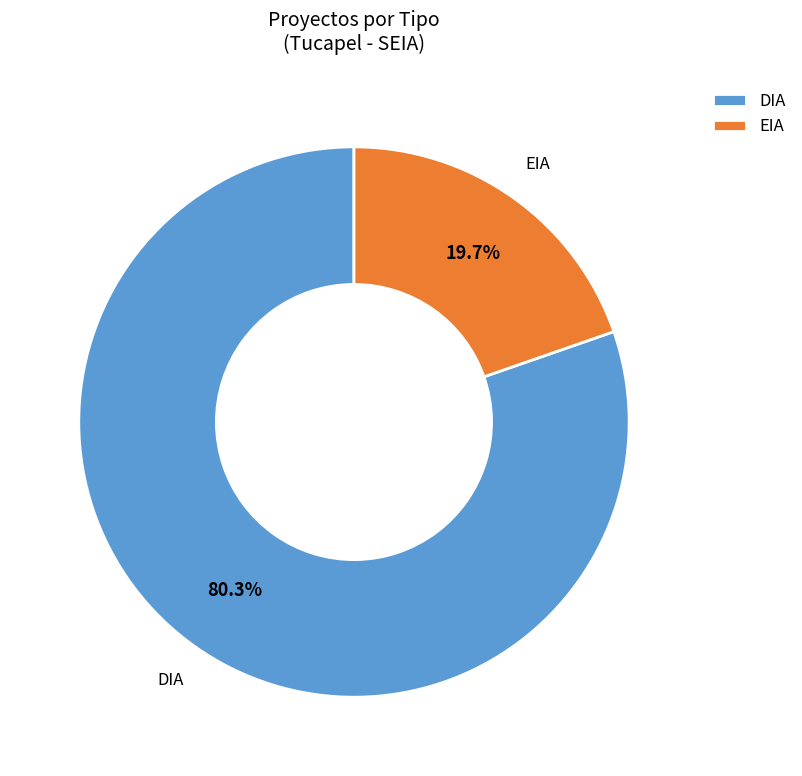

To the nearest percent, what is the difference between the largest and smallest slice percentages?

61%